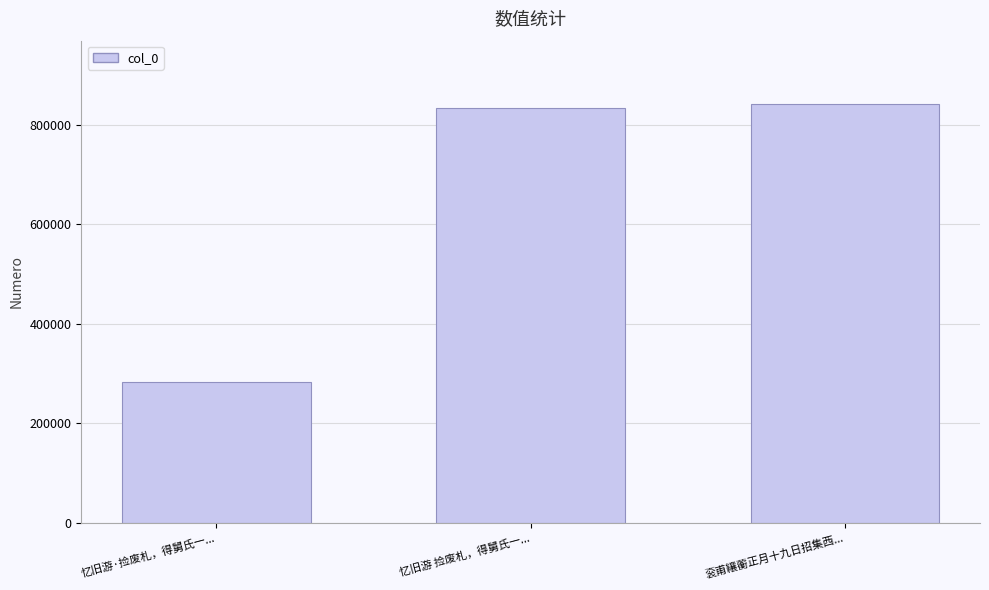

What is the difference between the maximum and second lowest values?

7948